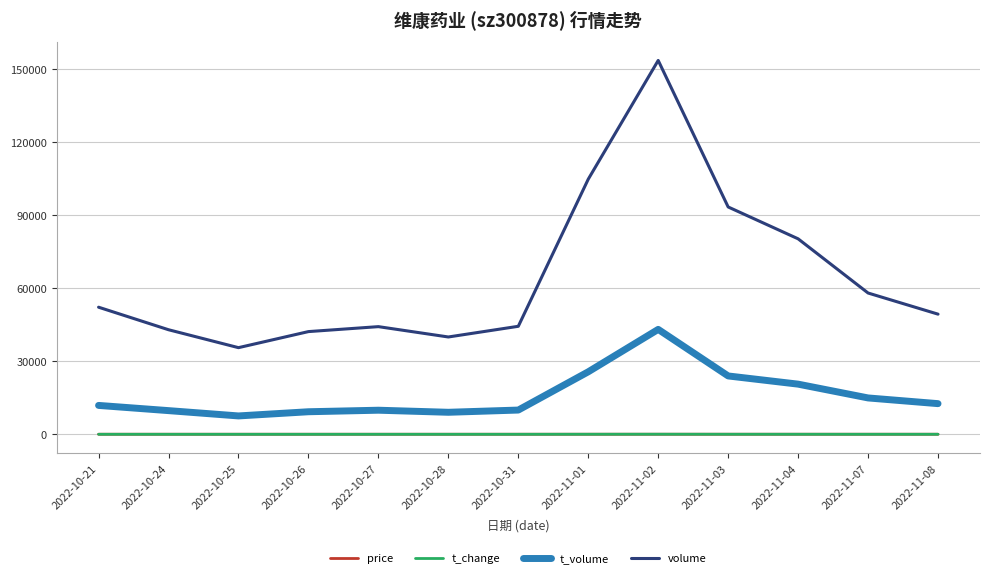

Does the chart have visible grid lines?

Yes